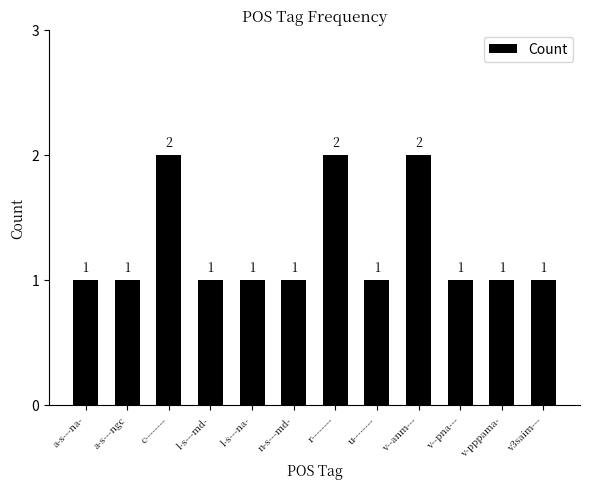

What is the sum of all values?

15